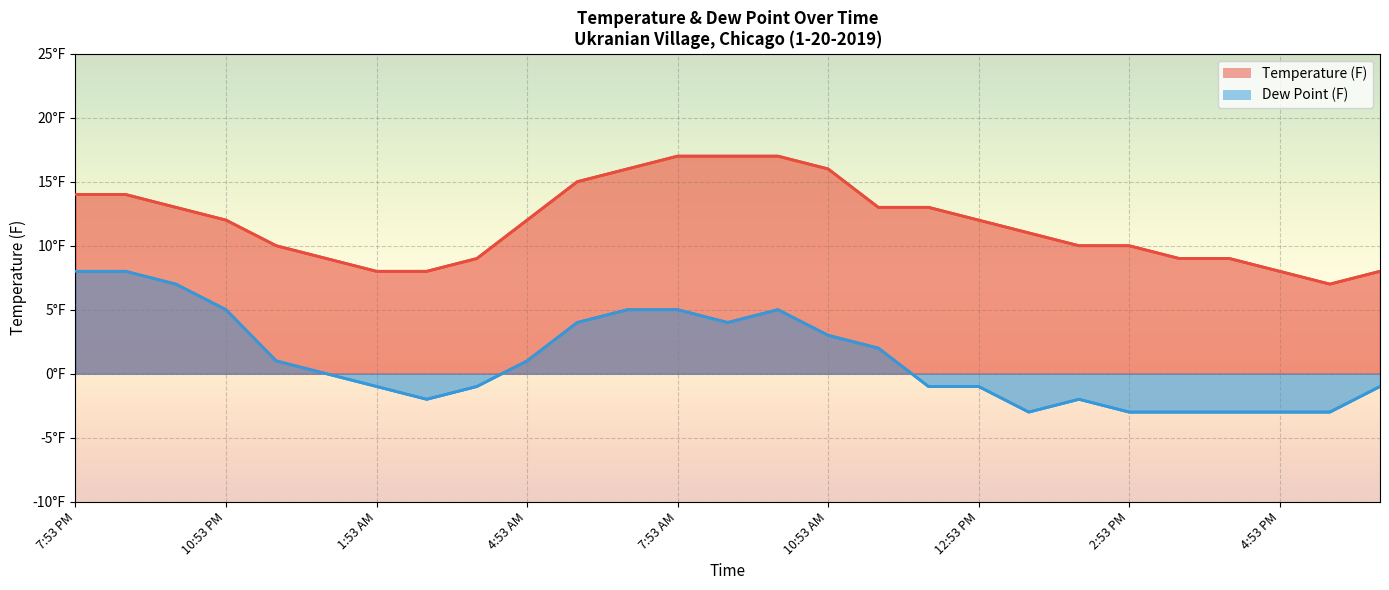

Is it true that Dew Point (F) equals 1 at 11:53 PM?

True